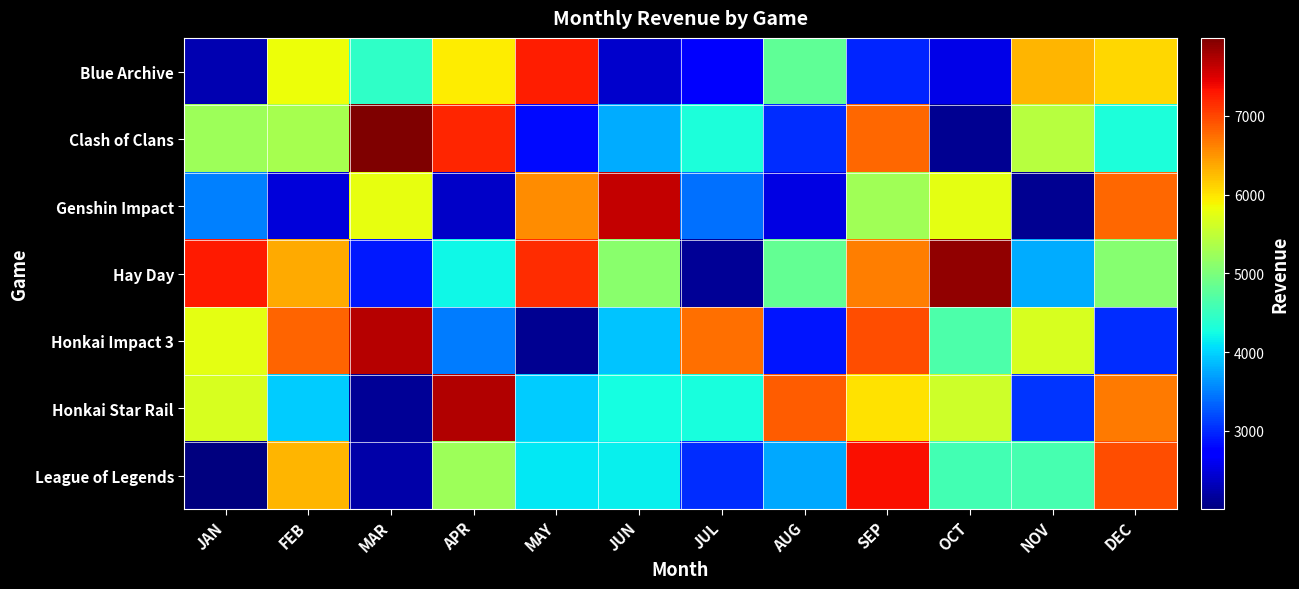

Between MAR and JUN, which is larger?

MAR